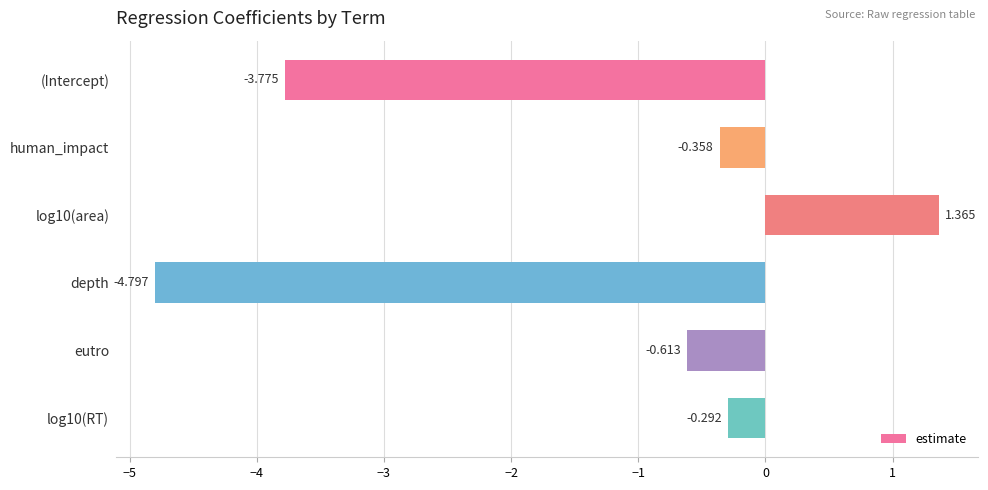

List the labels in order of value, largest first.

log10(area), log10(RT), human_impact, eutro, (Intercept), depth